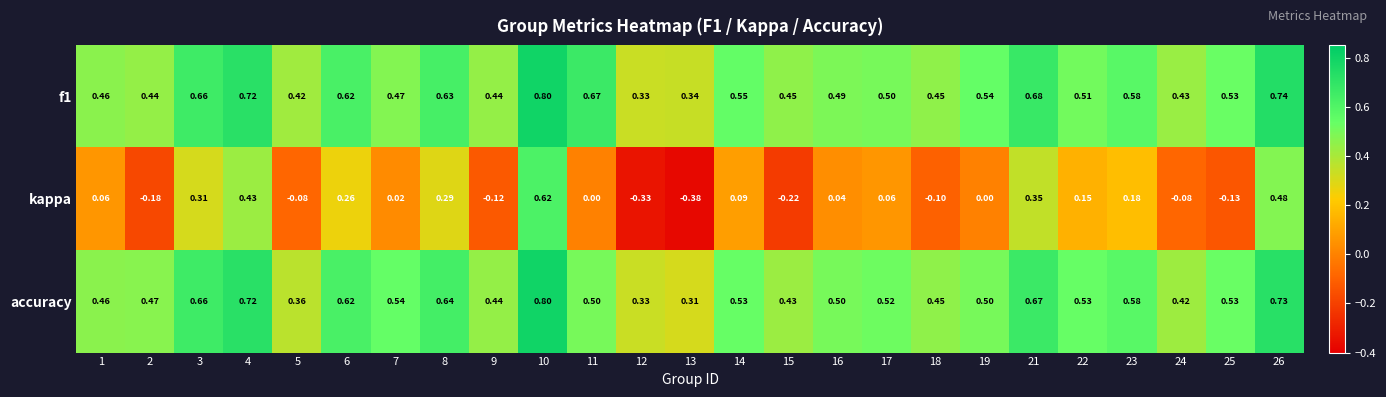

At which category is the sum across all series the highest?

10